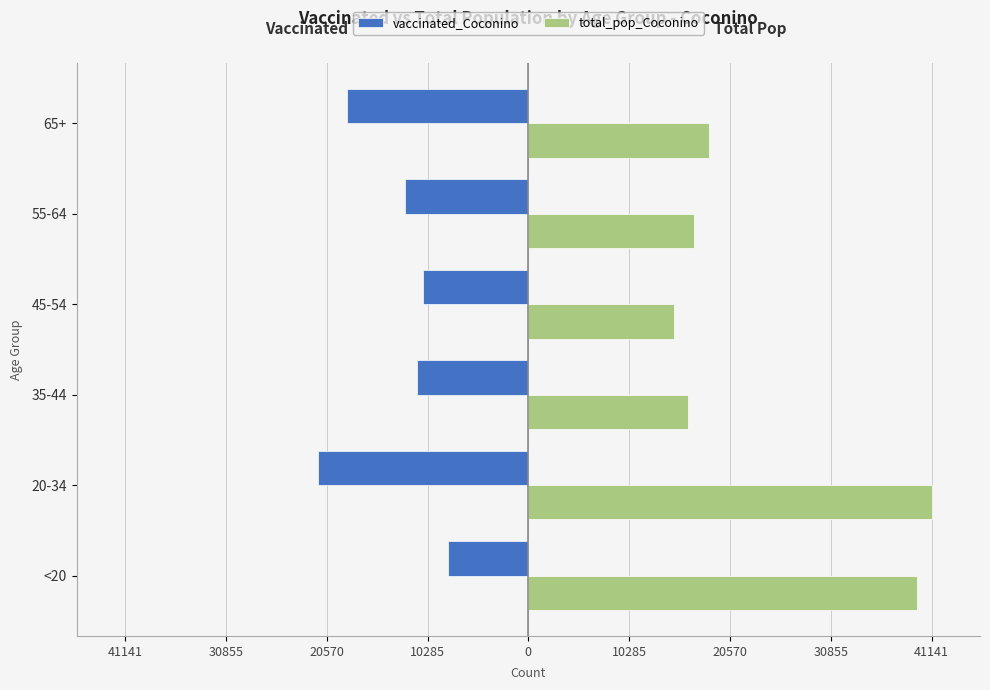

What are all the series names shown in the legend?

vaccinated_Coconino, total_pop_Coconino